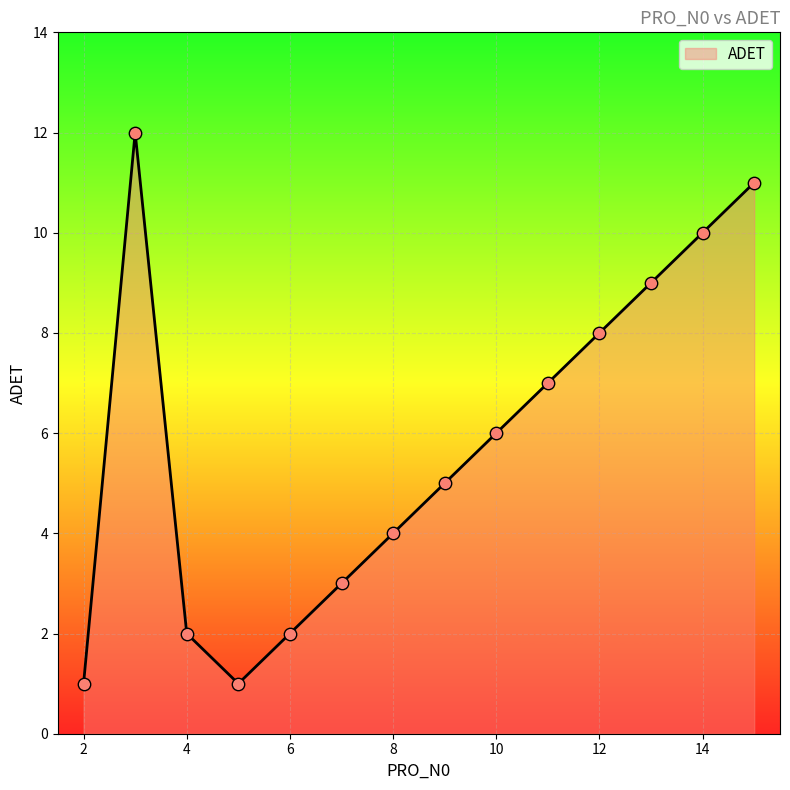

What is the greatest value displayed?

12